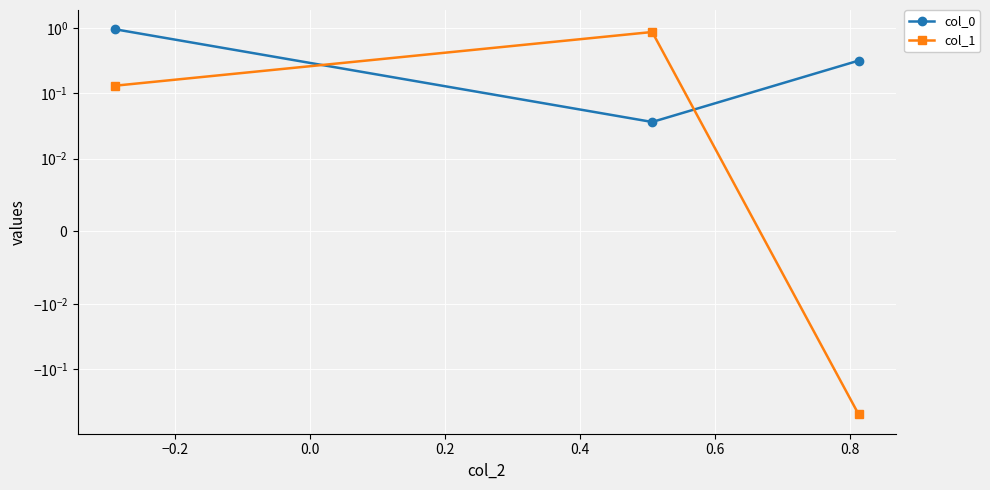

Count the number of data series in this chart.

2